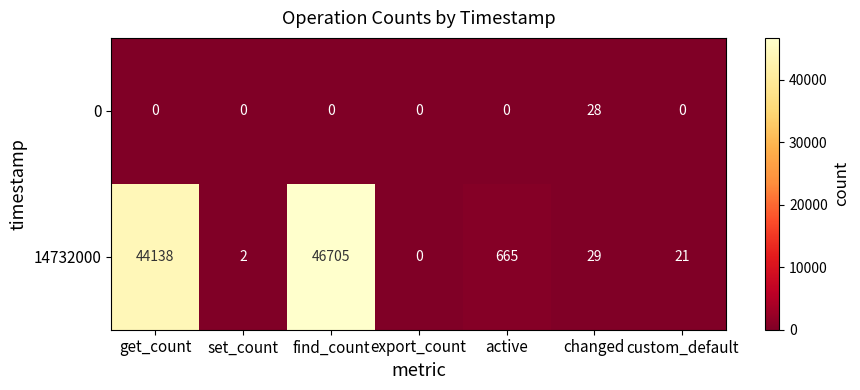

The 0 series shows -16 at custom_default. True or false?

False